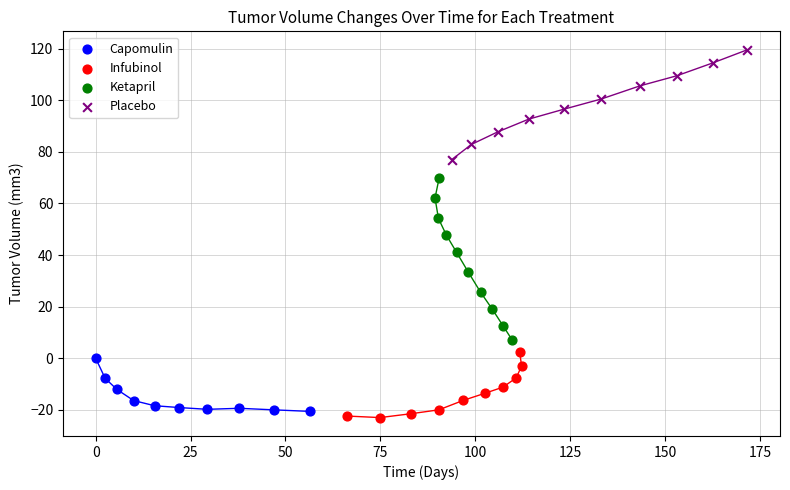

Which series reaches the maximum Y coordinate?

Placebo